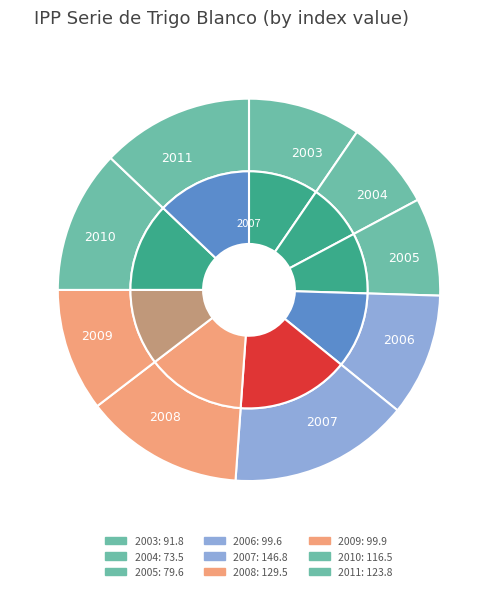

What is the ratio of the value at 2007 to the value at 2006?

1.5